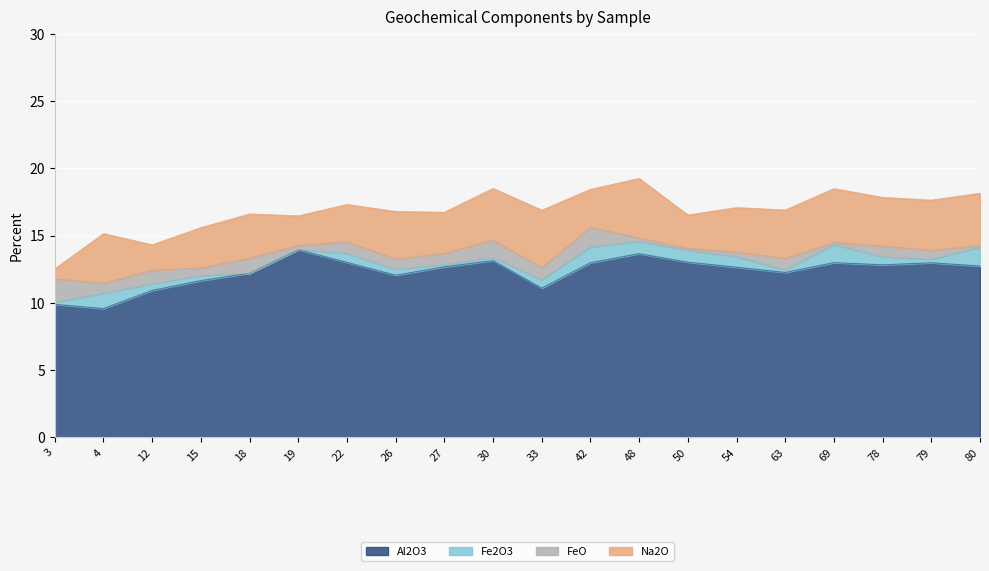

Reading left to right, list all the values displayed in this chart.

Al2O3: 9.9	9.6	10.9	11.7	12.2	13.9	13.0	12.1	12.7	13.1	11.1	13.0	13.7	13.0	12.7	12.3	13.0	12.8	13.0	12.7
Fe2O3: 0.2	1.1	0.5	0.4	0.0	0.0	0.7	0.4	0.2	0.2	0.6	1.2	0.9	0.9	0.8	0.2	1.3	0.6	0.3	1.4
FeO: 1.7	0.7	1.0	0.6	1.1	0.3	0.9	0.7	0.9	1.3	0.9	1.4	0.2	0.1	0.3	0.9	0.1	0.8	0.7	0.1
Na2O: 0.8	3.7	1.9	3.0	3.3	2.2	2.8	3.5	3.0	3.8	4.3	2.8	4.4	2.5	3.3	3.6	4.0	3.6	3.7	3.9